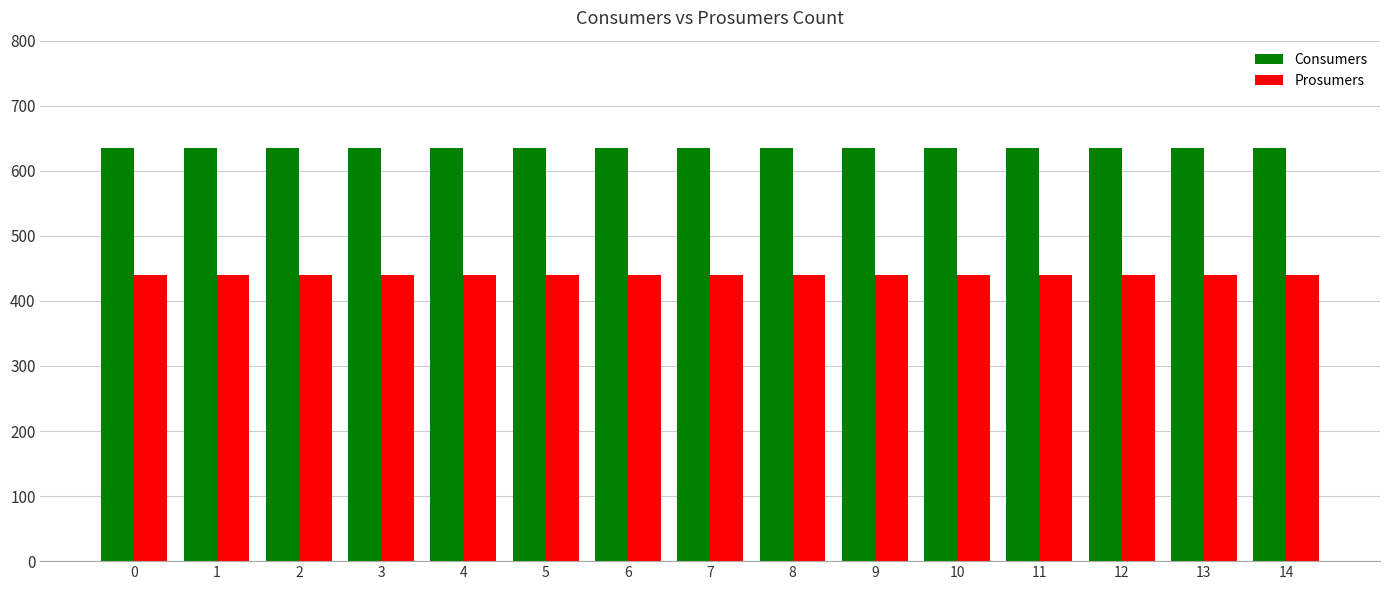

Reading left to right, list all the values displayed in this chart.

Consumers: 635	635	635	635	635	635	635	635	635	635	635	635	635	635	635
Prosumers: 440	440	440	440	440	440	440	440	440	440	440	440	440	440	440